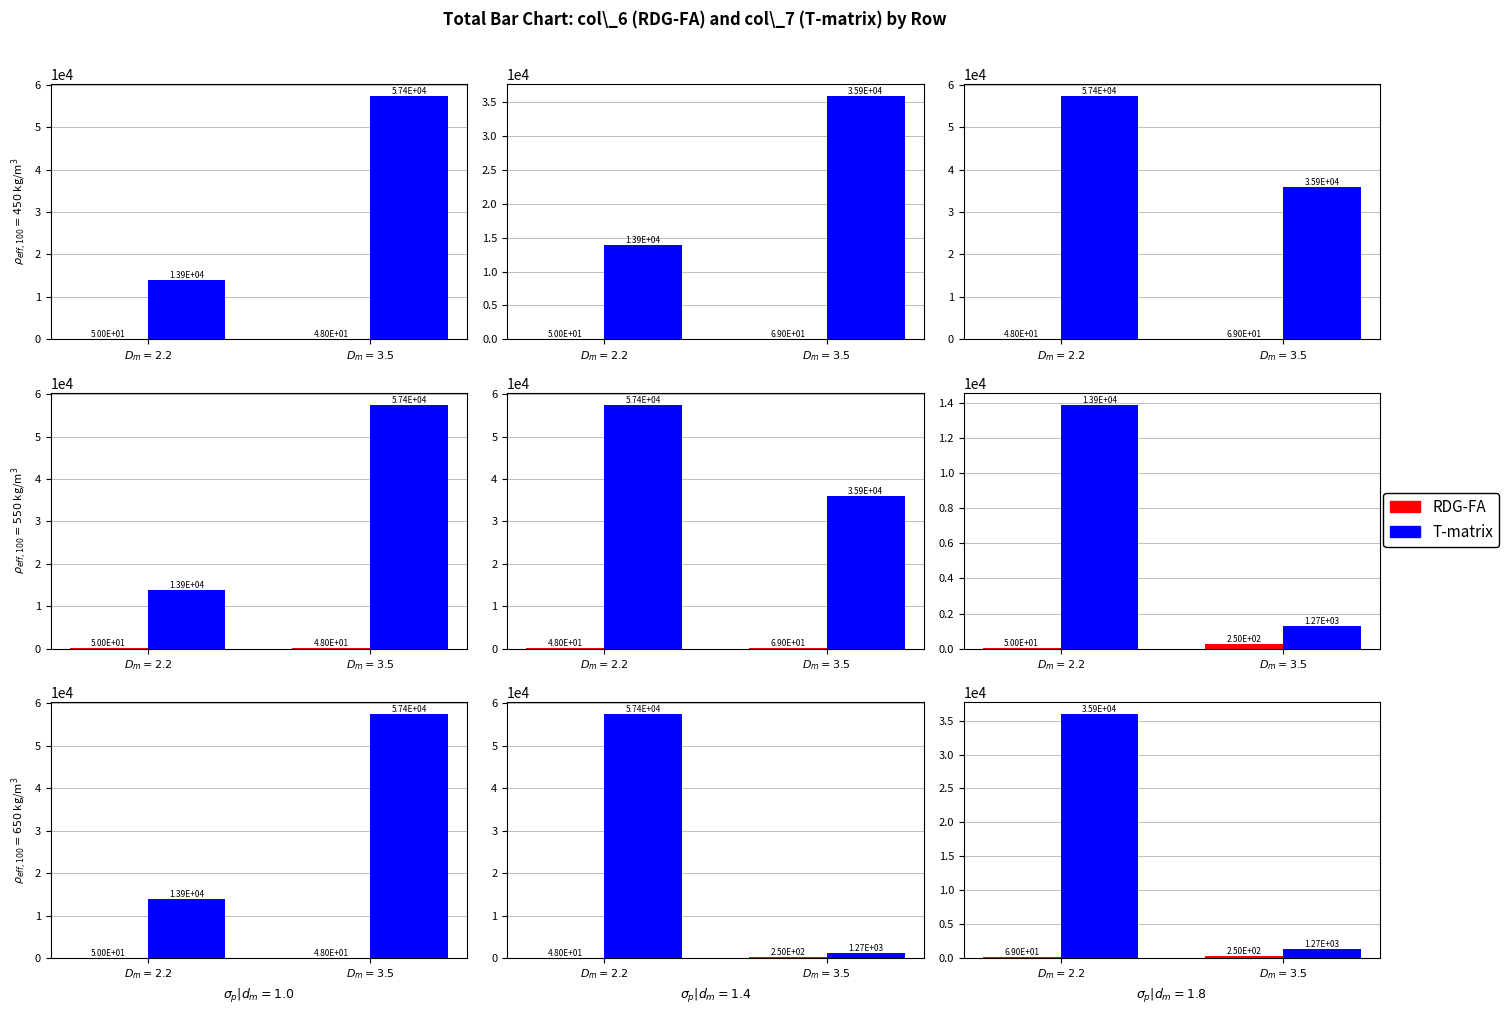

True or false: RDG-FA has a value of 22 at $D_m=2.2$.

False